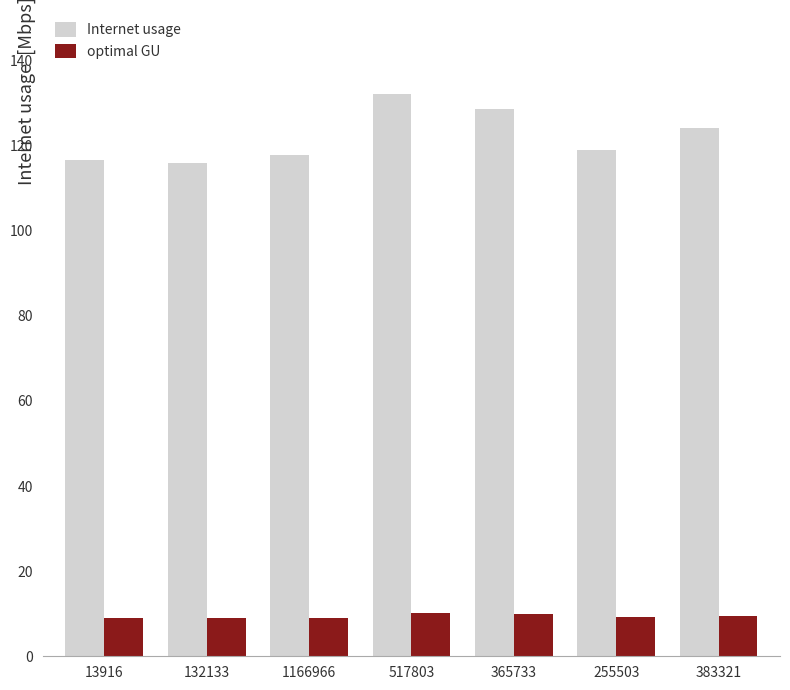

Rank the series by their maximum value, from lowest to highest.

optimal GU, Internet usage